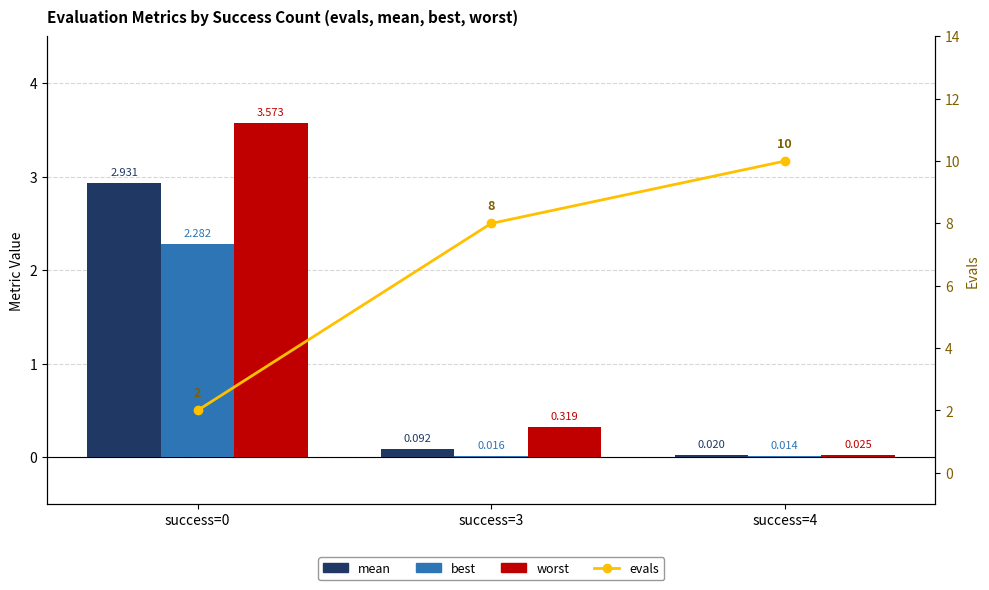

At how many categories does at least one series exceed 9?

1